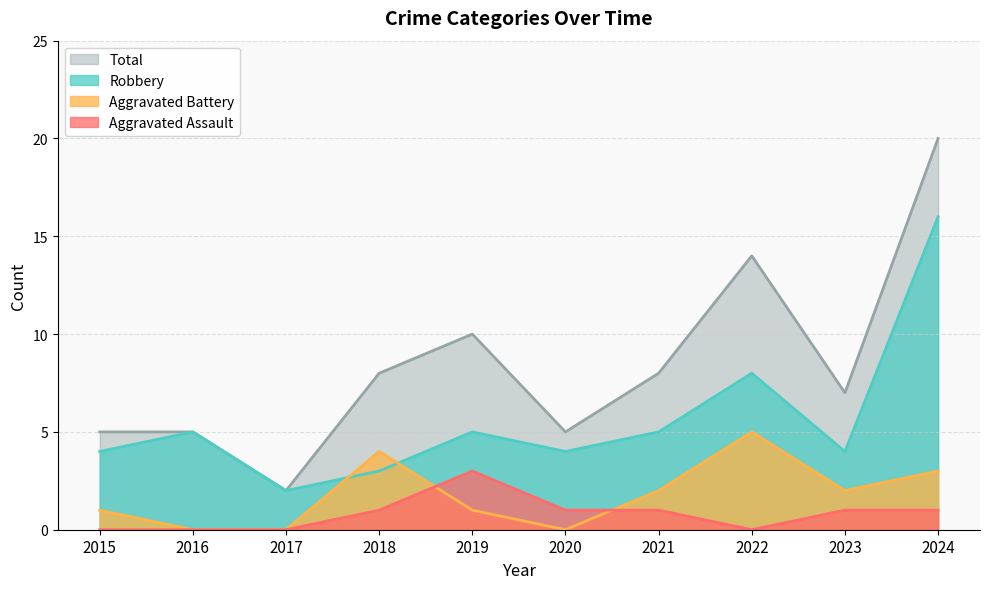

At which label does Aggravated Battery reach its minimum?

2016